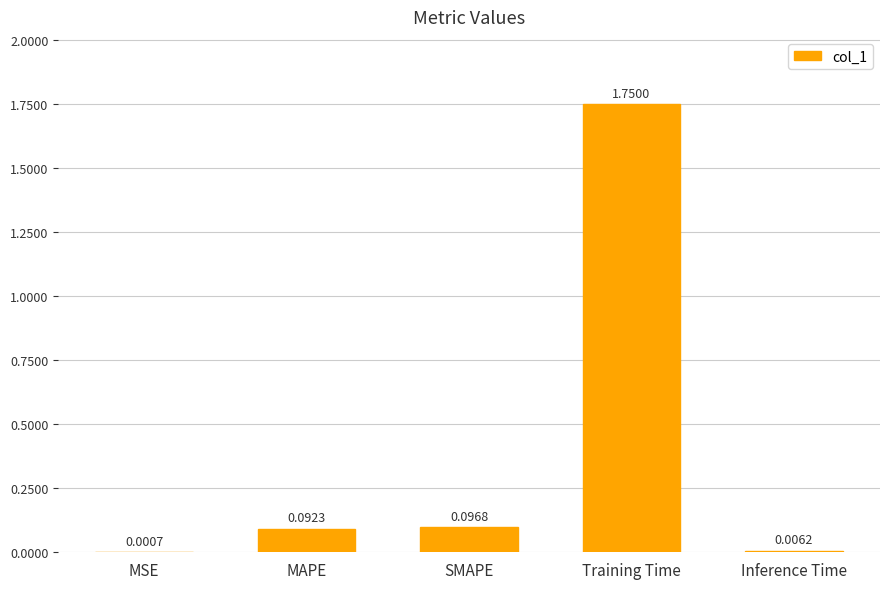

Which label corresponds to the largest value in the chart?

Training Time